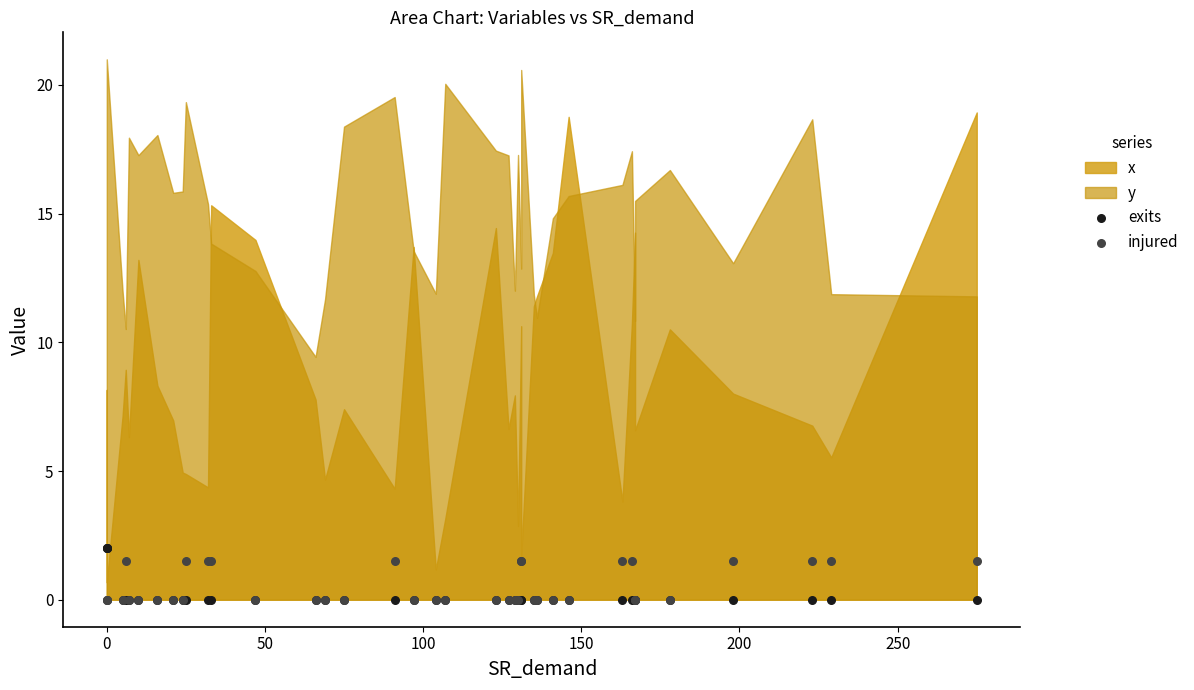

Which series has the largest Y range (max minus min)?

exits